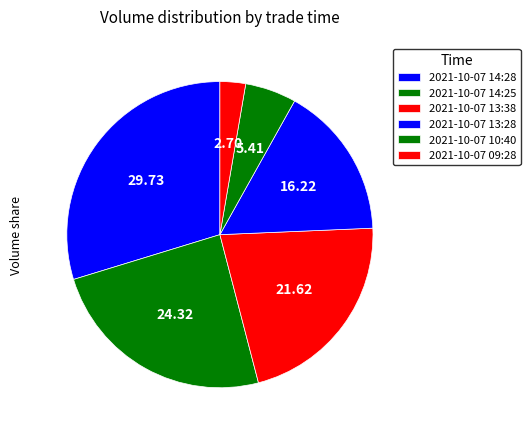

How many segments does this pie chart have?

6